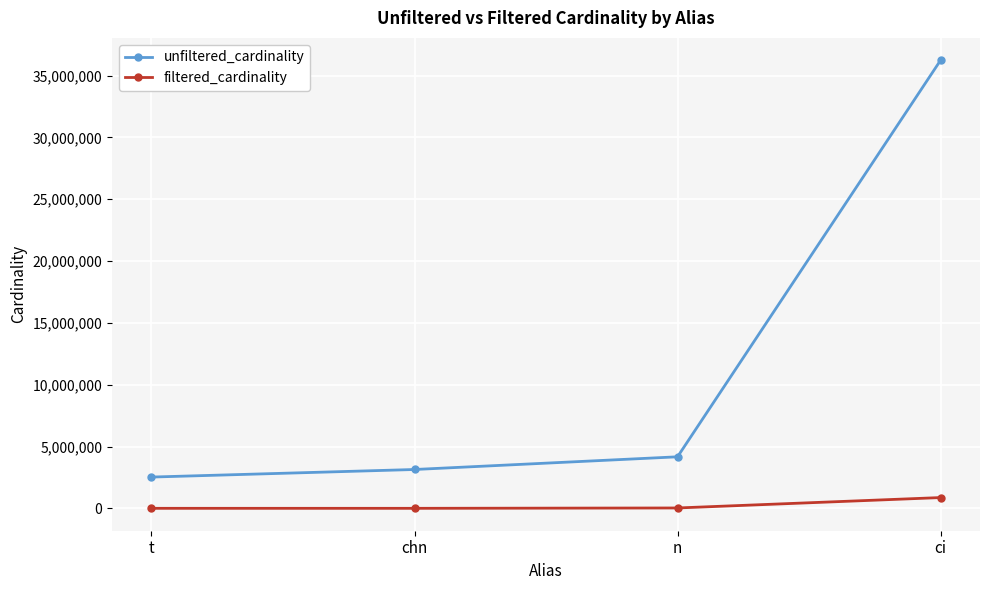

Between t and ci, which series saw the biggest shift?

unfiltered_cardinality